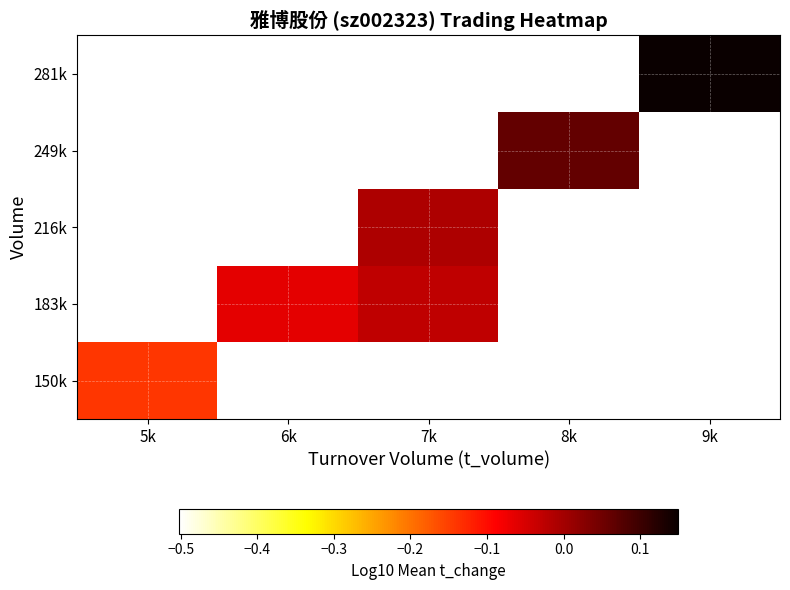

Reading right to left, transcribe all the data shown in this chart.

150k: 9k=-0.5	8k=-0.5	7k=-0.5	6k=-0.5	5k=-0.1
183k: 9k=-0.5	8k=-0.5	7k=-0.0	6k=-0.1	5k=-0.5
216k: 9k=-0.5	8k=-0.5	7k=-0.0	6k=-0.5	5k=-0.5
249k: 9k=-0.5	8k=0.1	7k=-0.5	6k=-0.5	5k=-0.5
281k: 9k=0.1	8k=-0.5	7k=-0.5	6k=-0.5	5k=-0.5